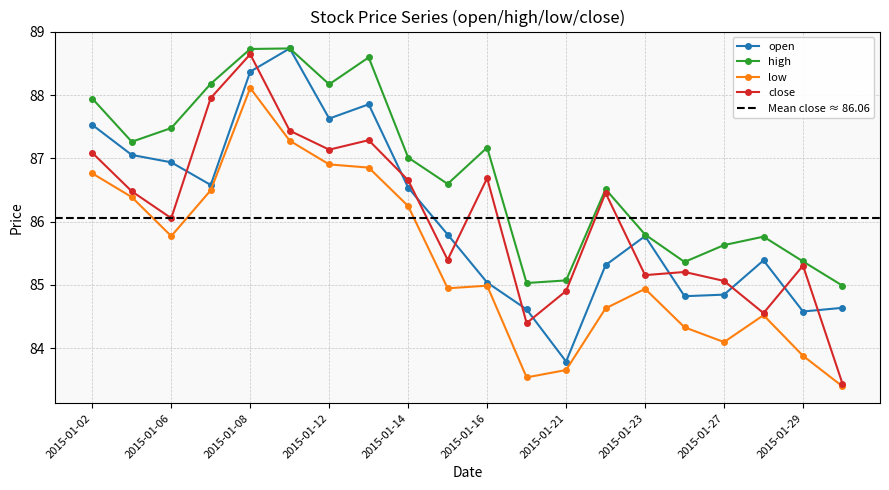

Which series has the largest total across all categories?

high